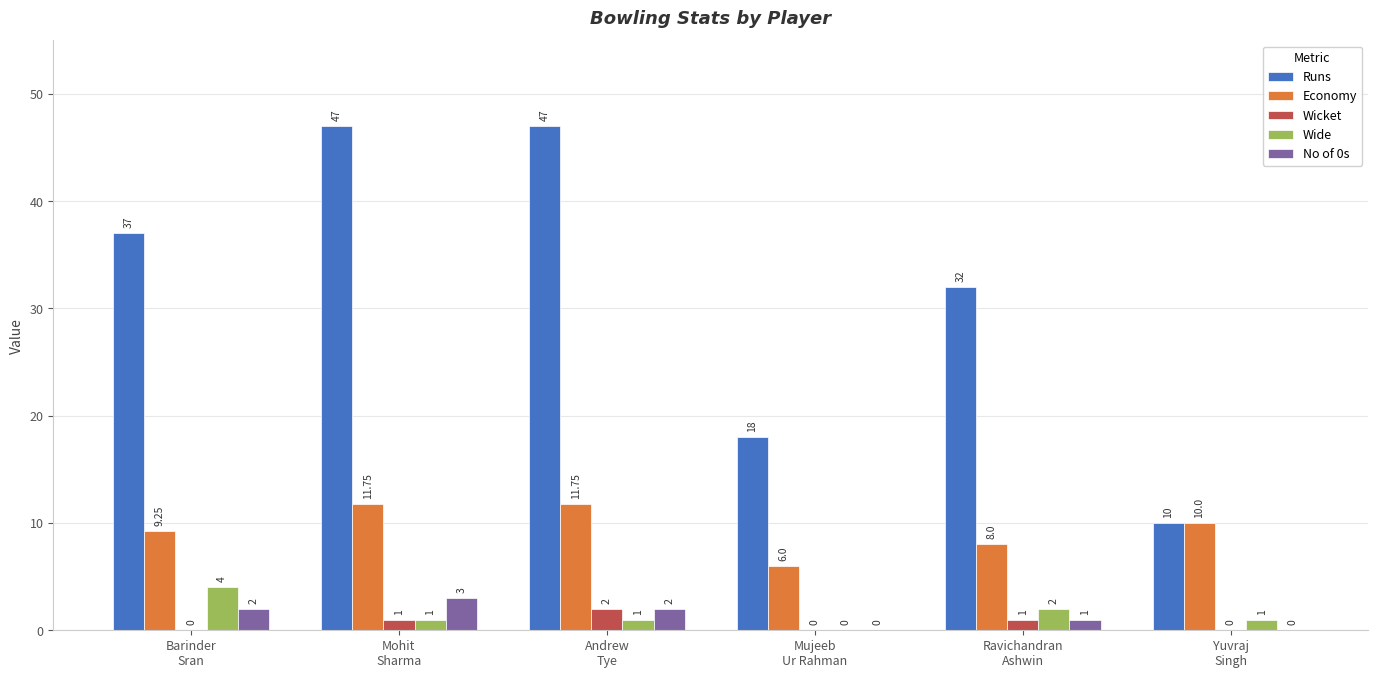

Between Andrew
Tye and Ravichandran
Ashwin, which series saw the biggest shift?

Runs